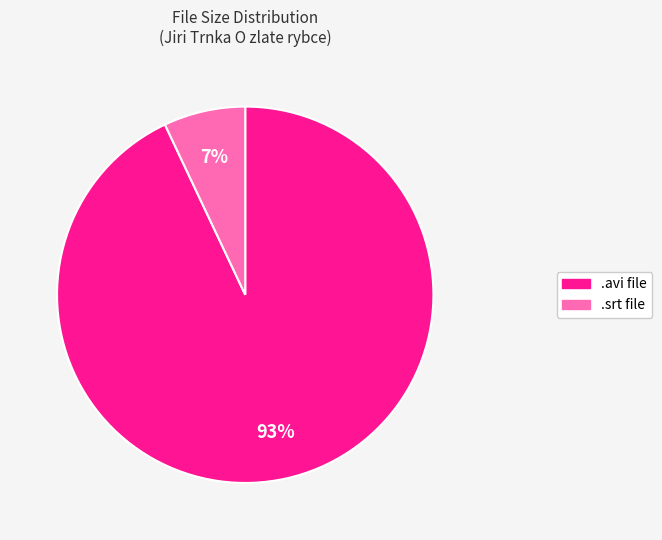

To the nearest percent, what is the average slice percentage?

50%